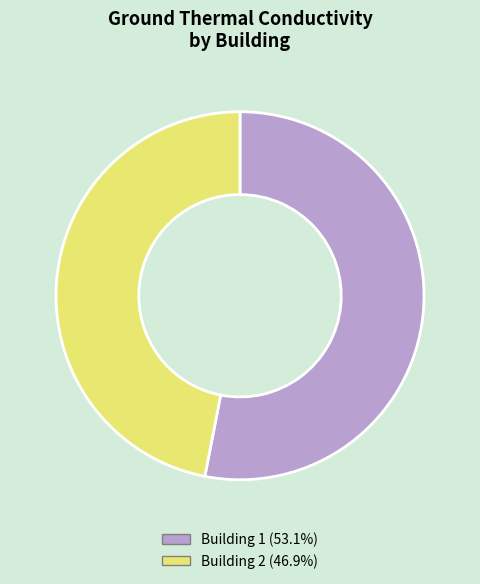

Which category has the biggest portion of the pie?

Building 1